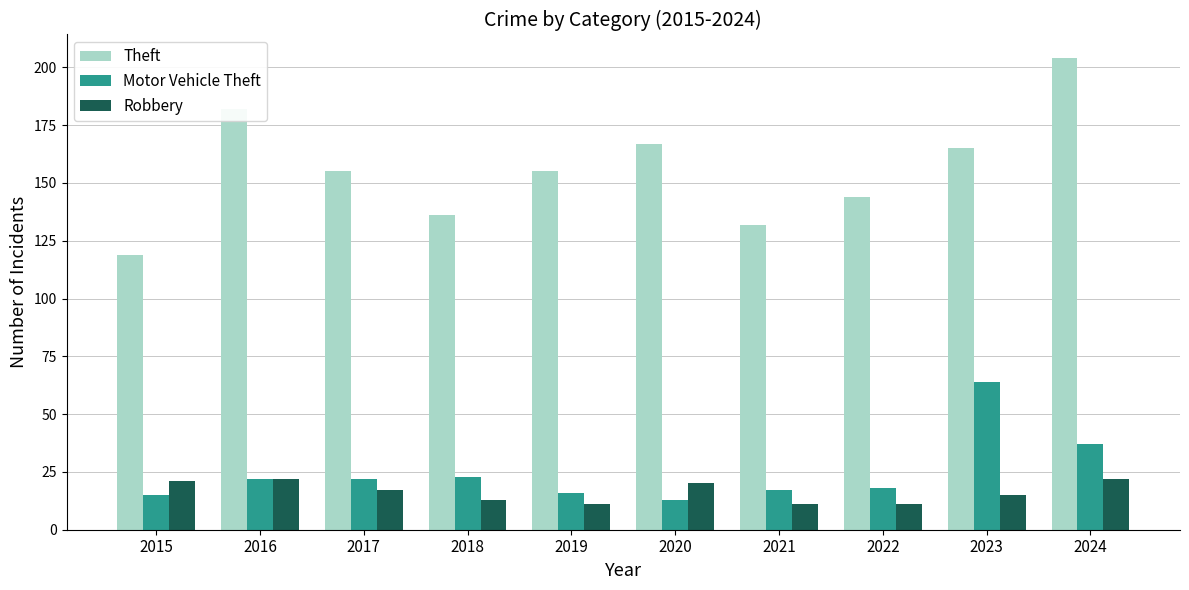

At which label is Theft closest to 161?

2023